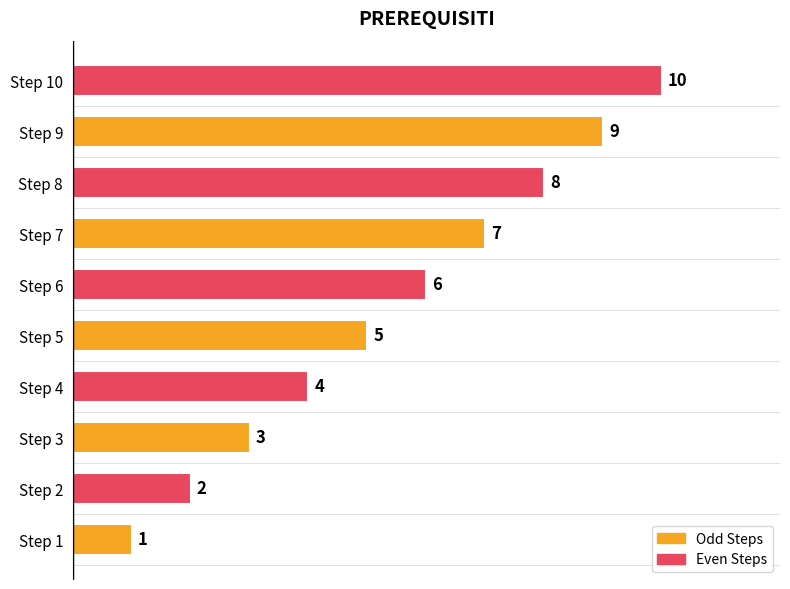

How many categories are shown in the chart?

10